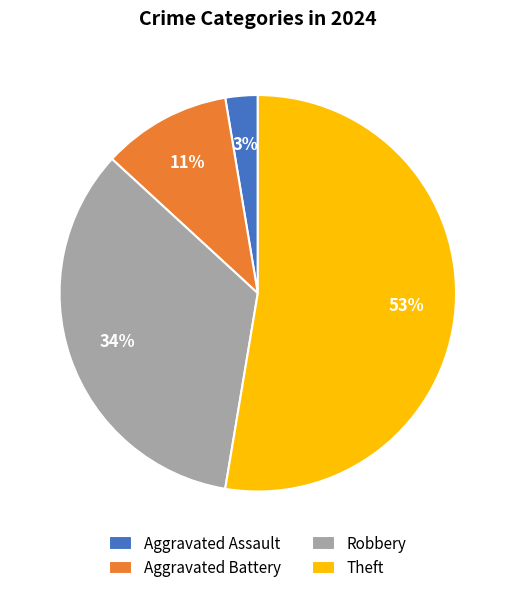

To the nearest percent, what percentage of the pie is Aggravated Assault?

3%